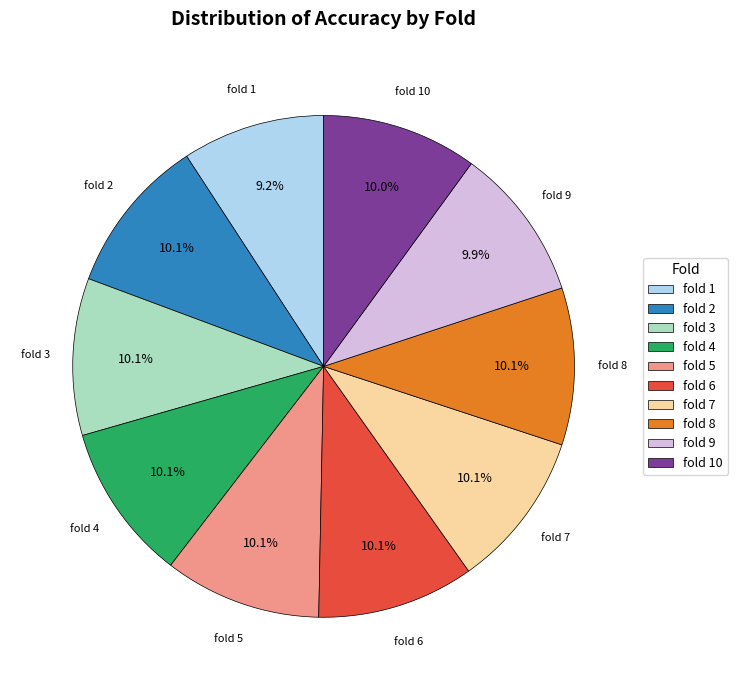

To the nearest percent, what is the average slice percentage?

10%